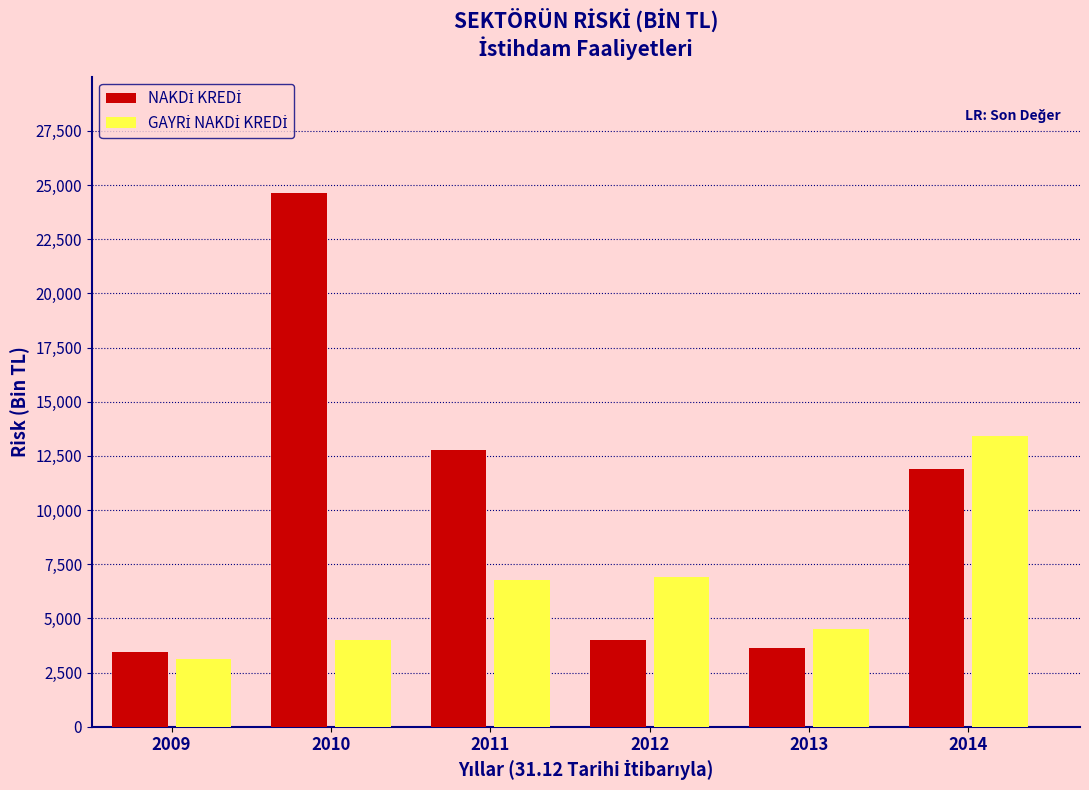

At how many categories does at least one series exceed 10779?

3